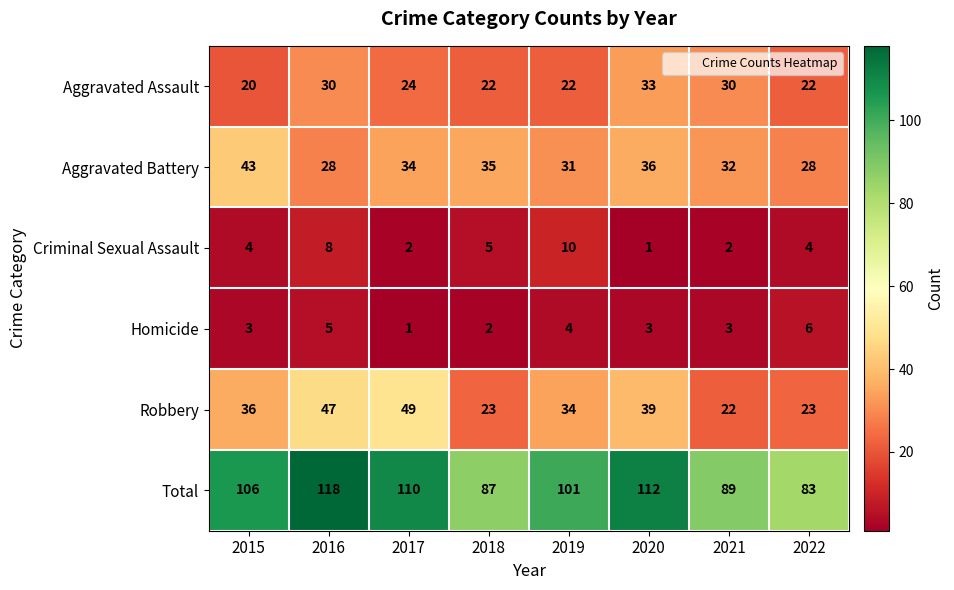

How many data points does each series have?

8